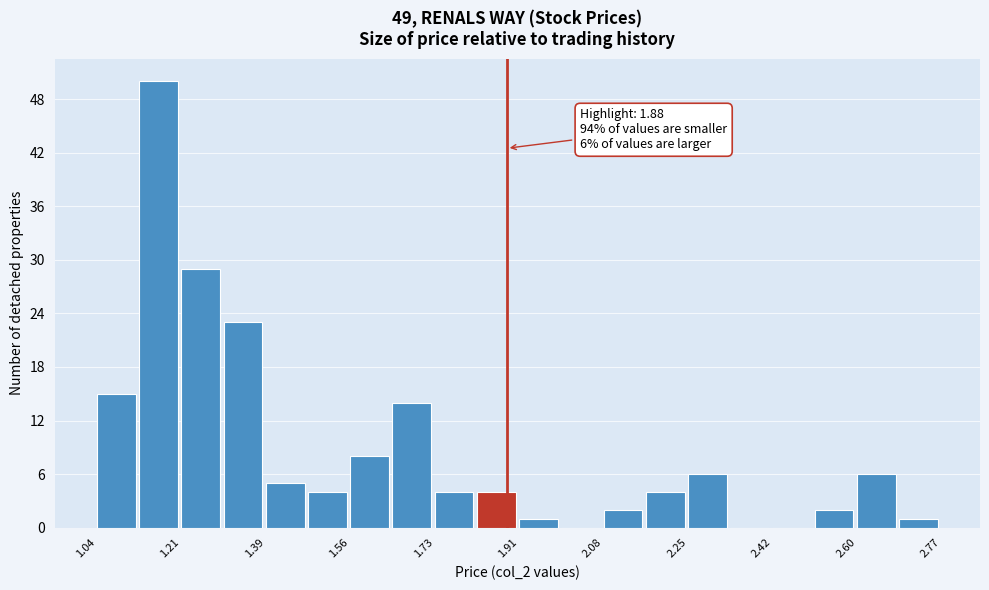

Which range on the x-axis has the tallest bar?

1.12 to 1.22